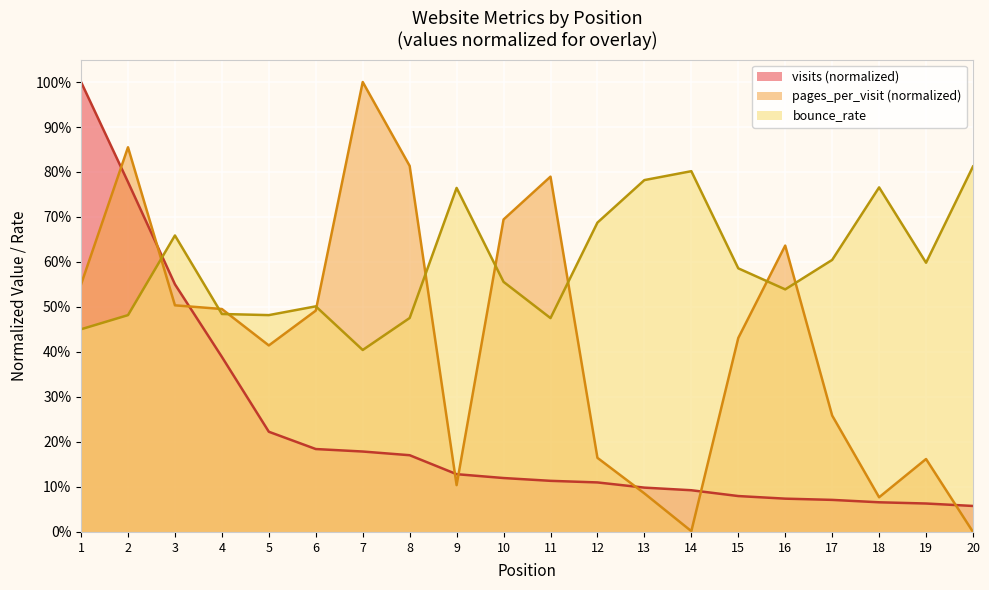

Which series has the largest total across all categories?

bounce_rate